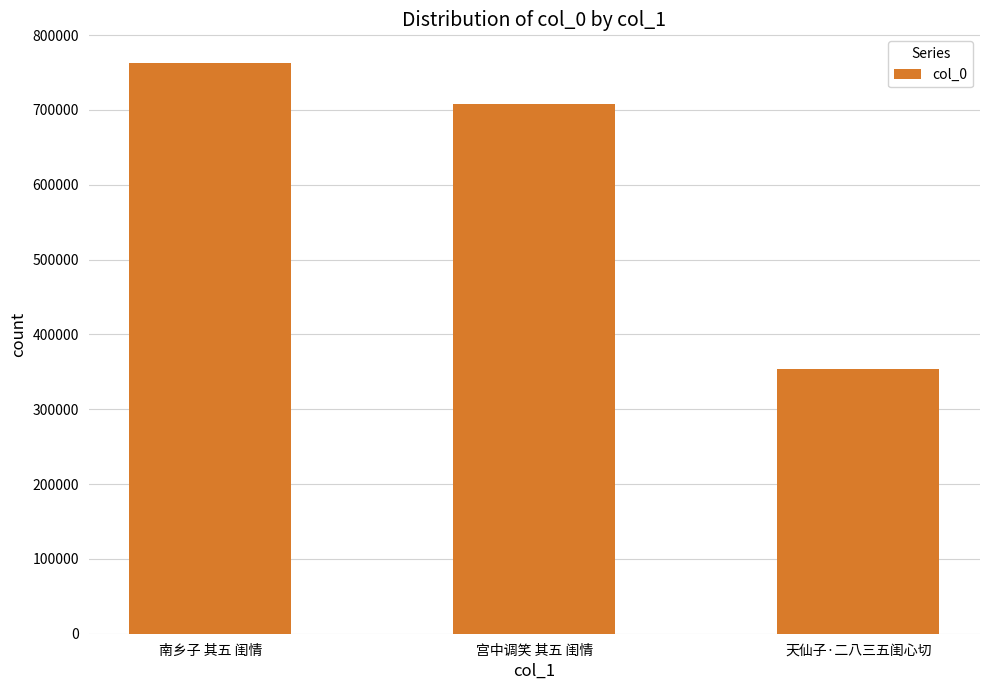

What is the difference between the values at 宫中调笑 其五 闺情 and 天仙子·二八三五闺心切?

354957